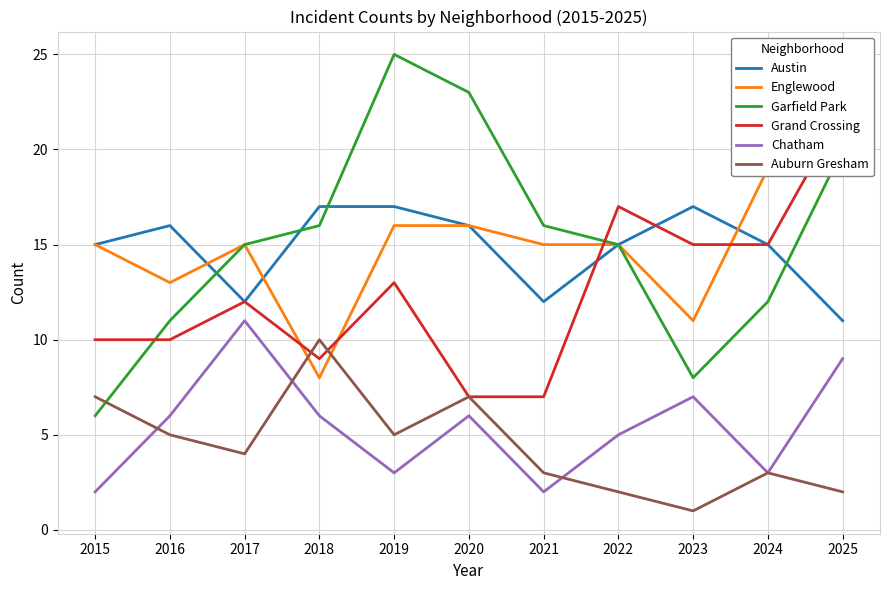

List the labels in order of Englewood value, smallest first.

2018, 2023, 2016, 2015, 2017, 2021, 2022, 2019, 2020, 2024, 2025